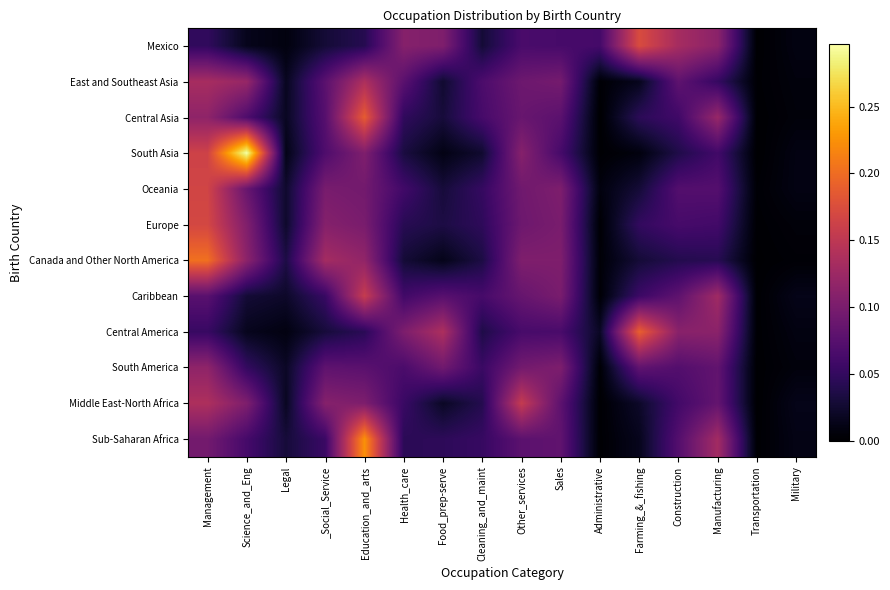

Count the number of data series in this chart.

12